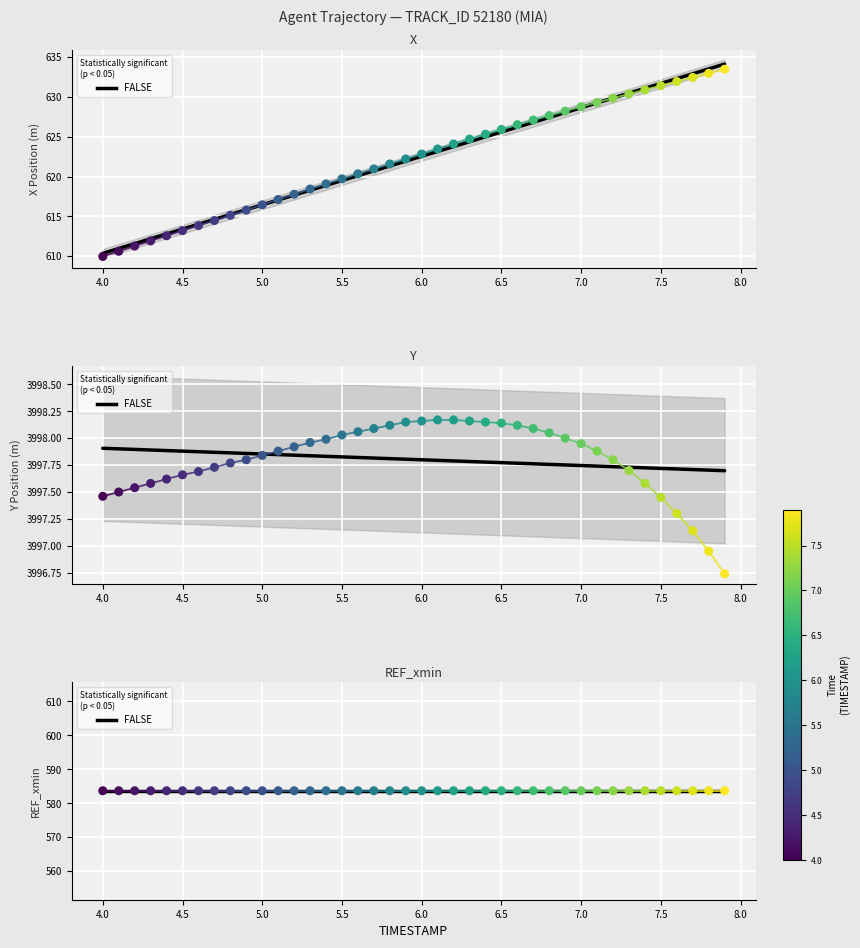

Which series contains the highest Y value?

Y